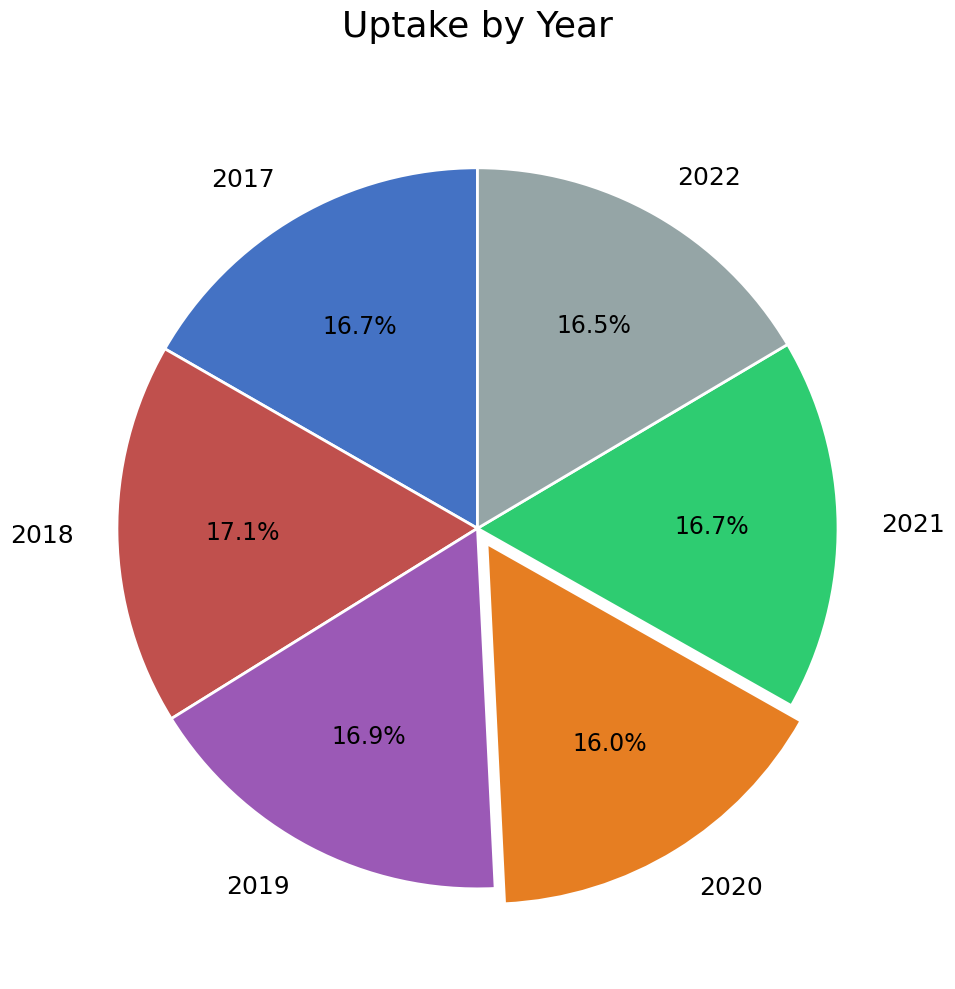

Is 2017 the majority of the pie?

No